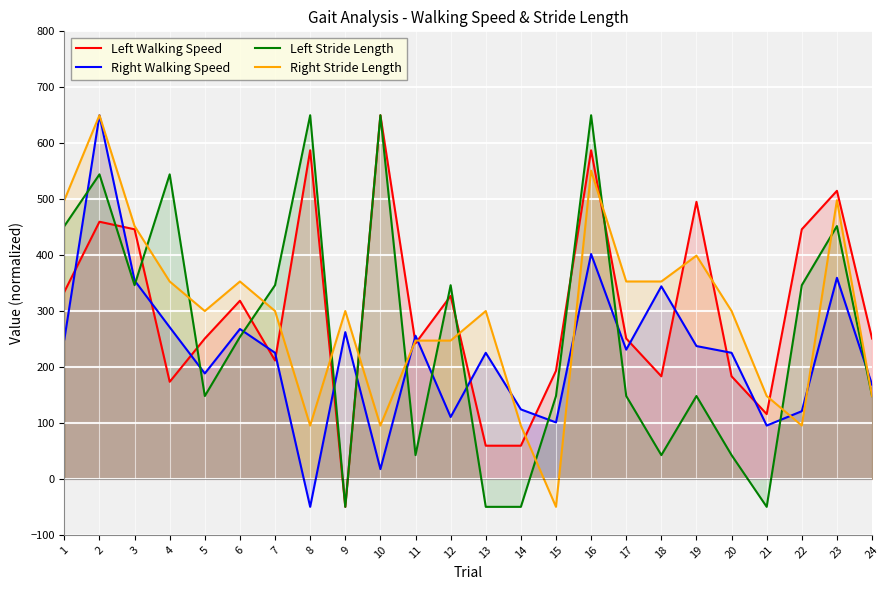

What is the difference between the highest and lowest values at 22?

350.9